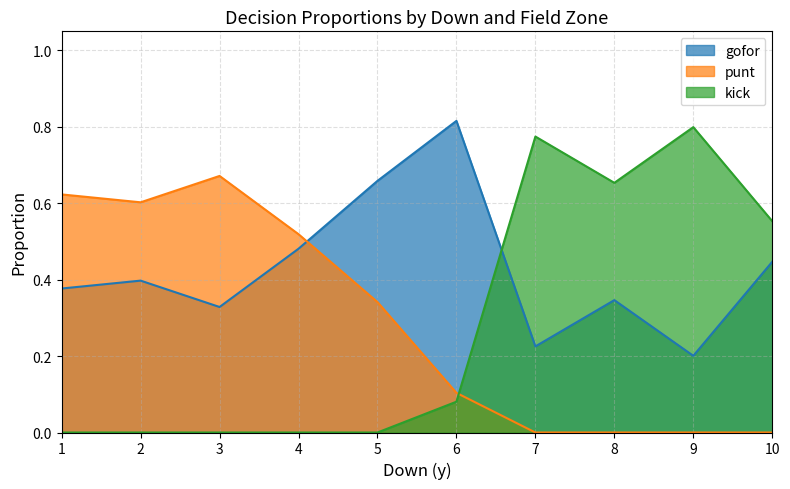

True or false: kick has a value of 0.3 at 8.

False